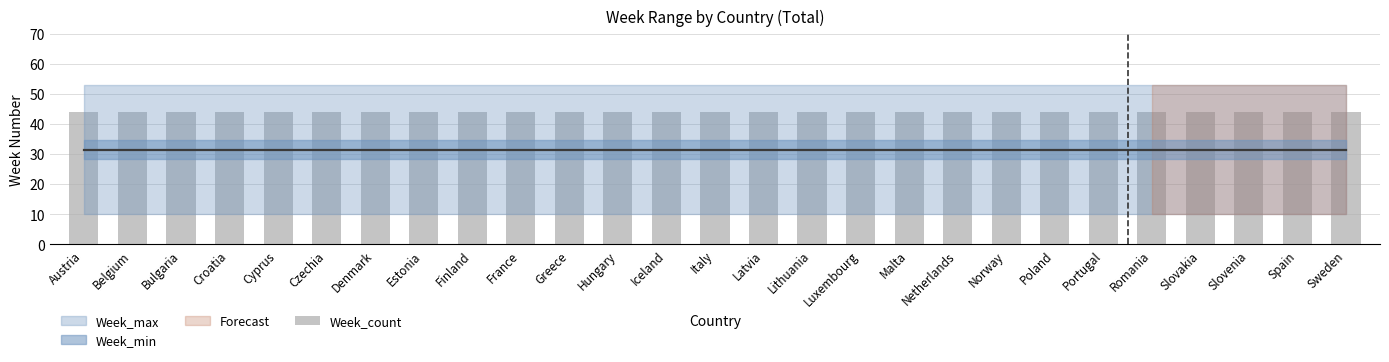

Is it true that Week_min equals 10 at Austria?

True